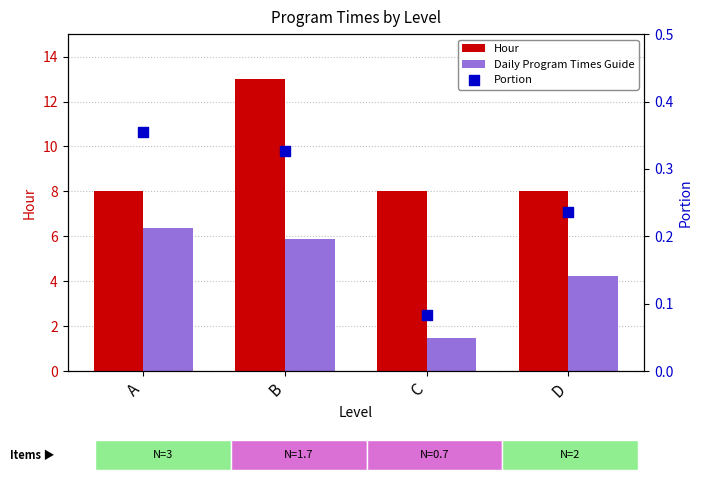

Which series has the widest spread of Y values?

Hour